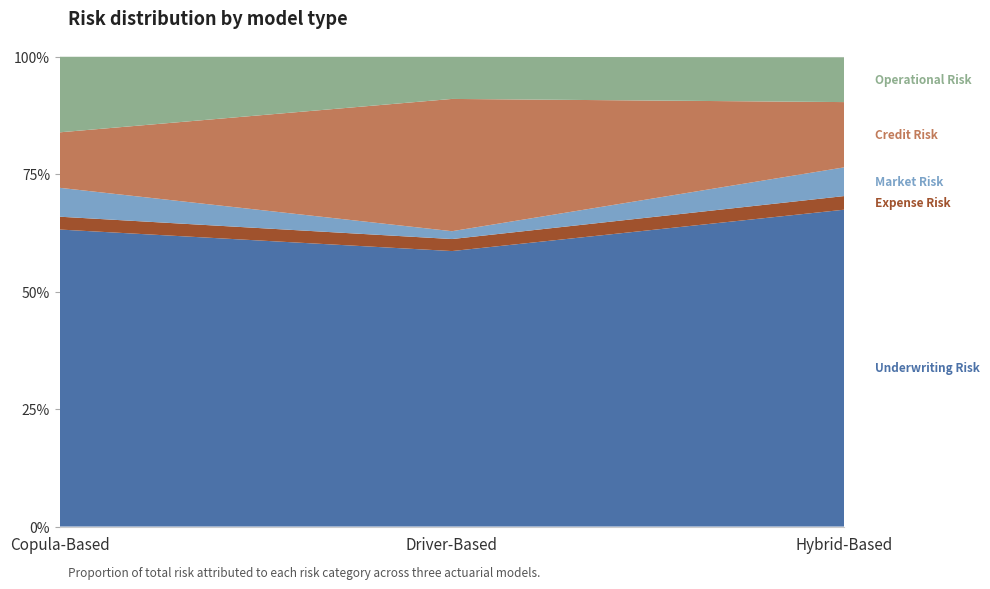

Reading left to right, list all the values displayed in this chart.

Underwriting Risk: Copula-Based=0.6	Driver-Based=0.6	Hybrid-Based=0.7
Expense Risk: Copula-Based=0.0	Driver-Based=0.0	Hybrid-Based=0.0
Market Risk: Copula-Based=0.1	Driver-Based=0.0	Hybrid-Based=0.1
Credit Risk: Copula-Based=0.1	Driver-Based=0.3	Hybrid-Based=0.1
Operational Risk: Copula-Based=0.2	Driver-Based=0.1	Hybrid-Based=0.1